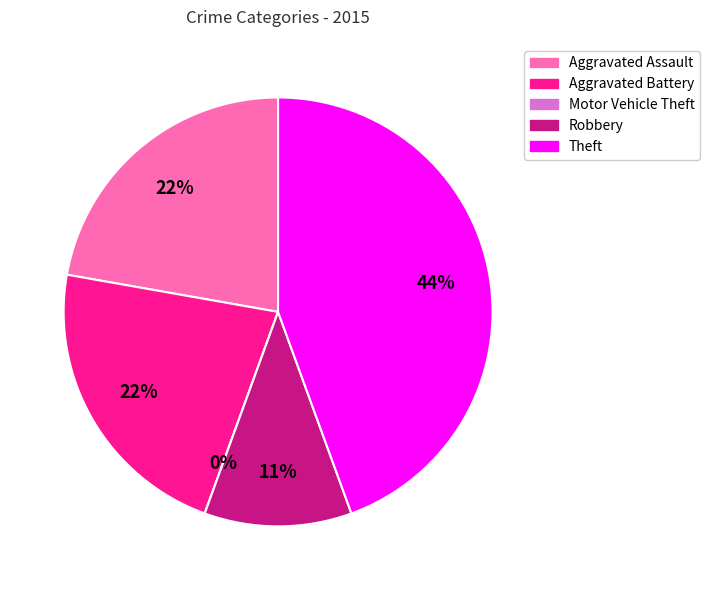

What is the largest slice in the pie chart?

Theft